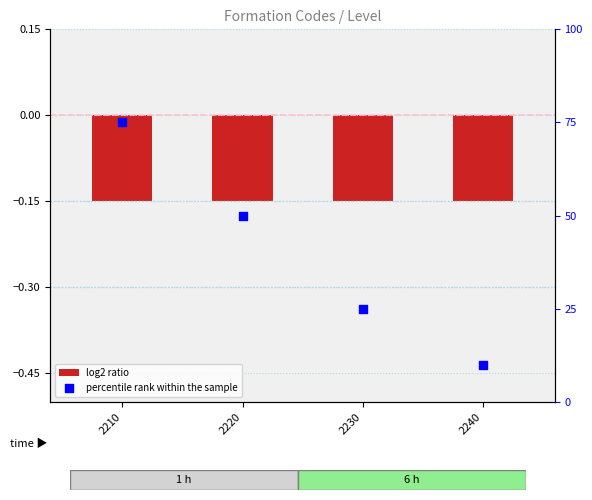

Is the value of log2 ratio at 2210 greater than the value of percentile rank within the sample at 2220?

No